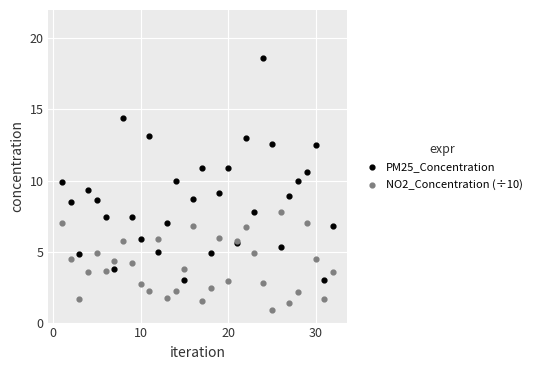

Which series reaches the minimum Y coordinate?

NO2_Concentration (÷10)